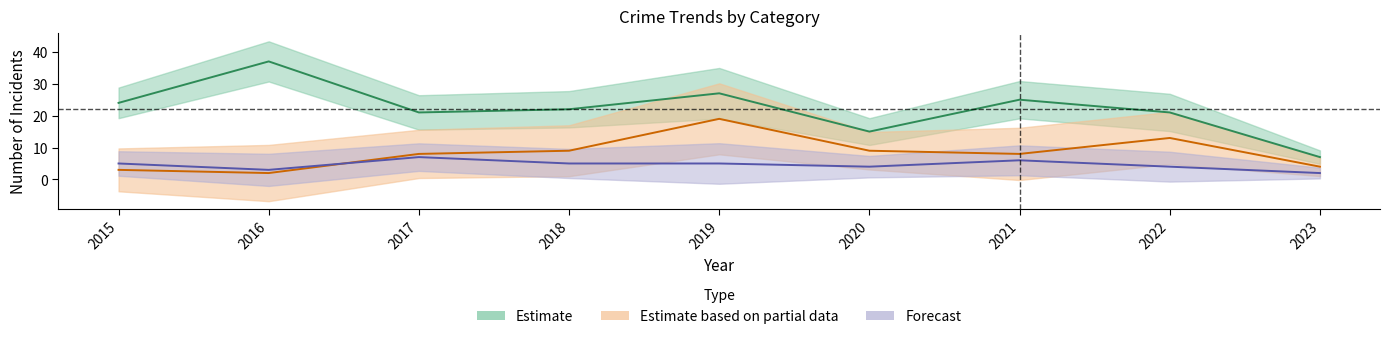

True or false: Robbery and Aggravated Battery cross at least once.

False